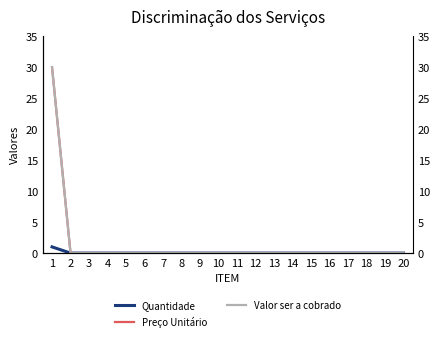

How many values in Quantidade are above zero?

1